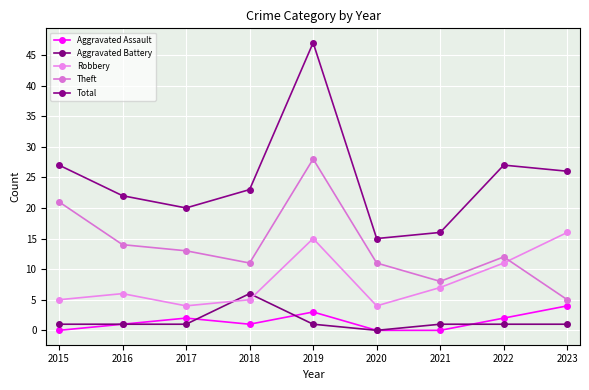

Where does the Robbery series first go above 6?

2019